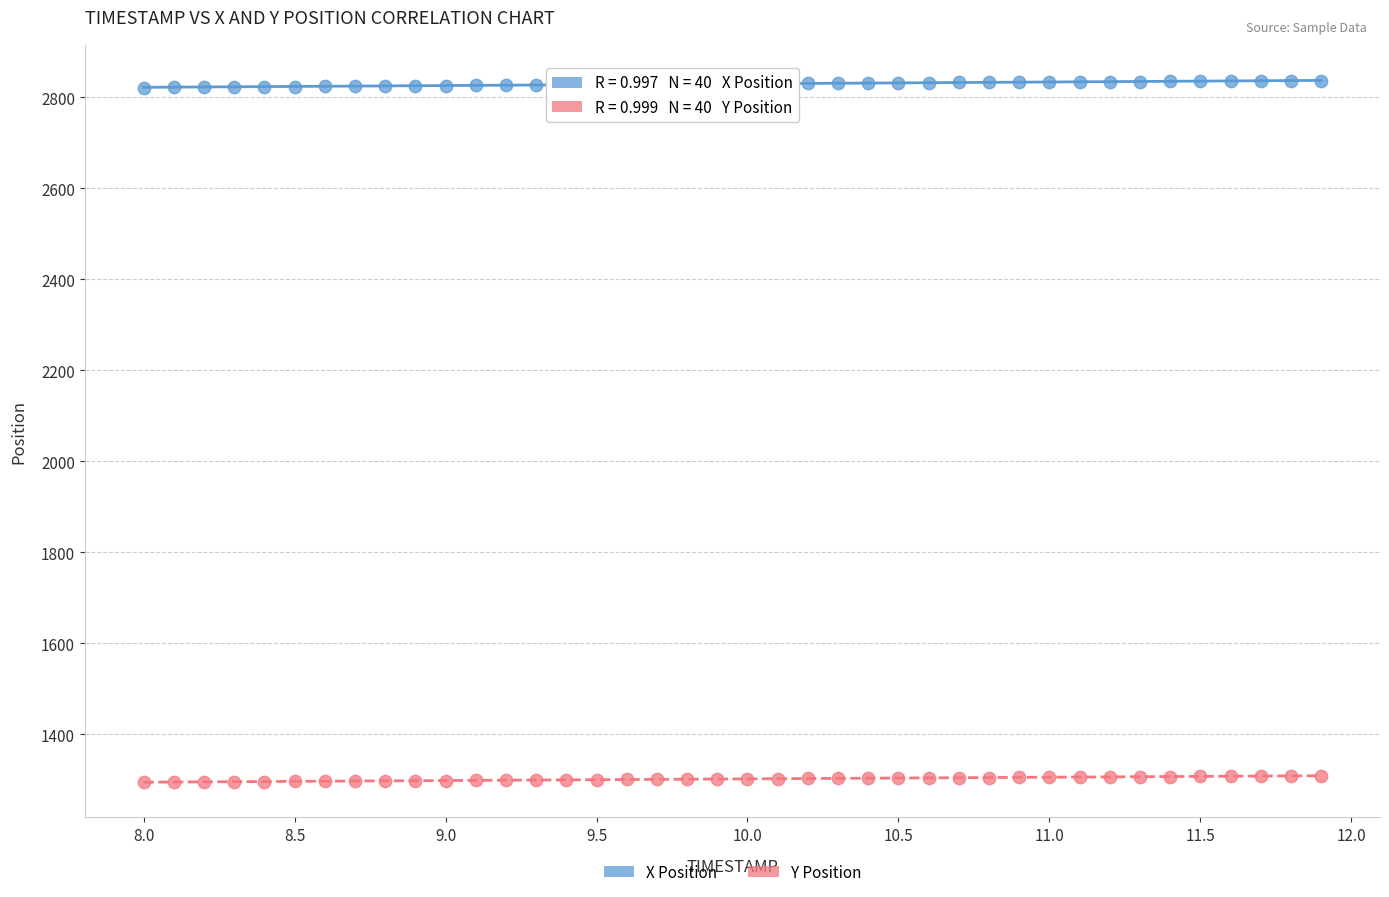

Which series contains the lowest Y value?

Y Position